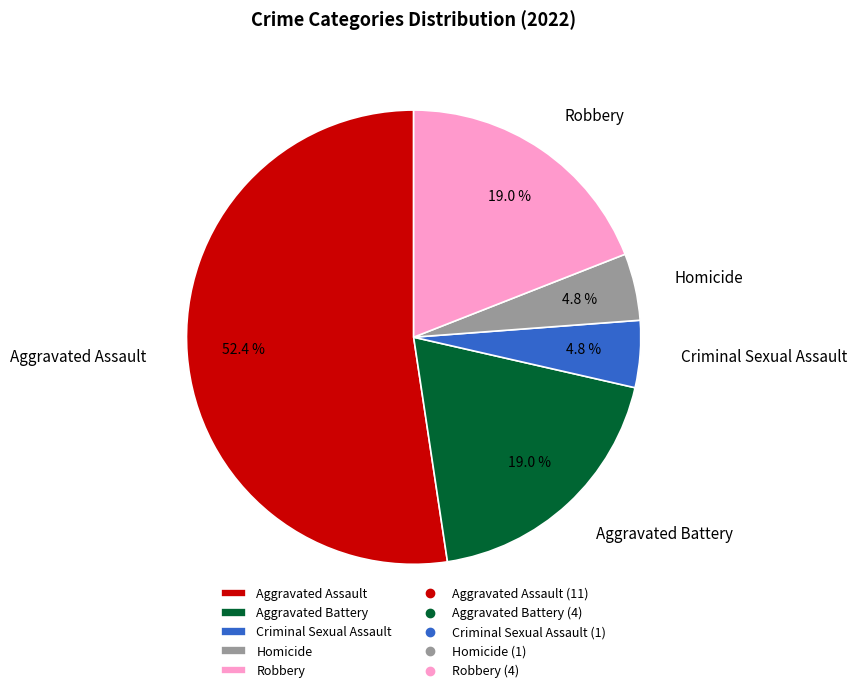

To the nearest percent, what portion does Robbery represent?

19%